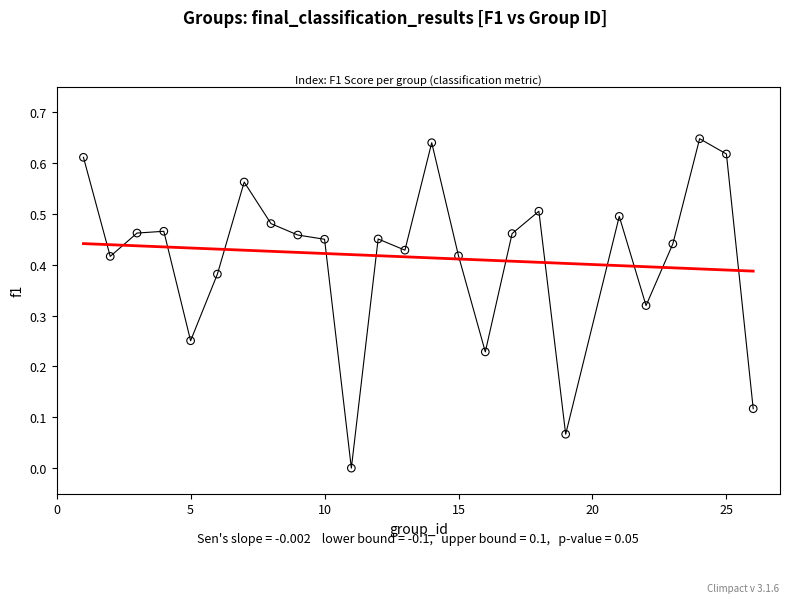

What is the range of X values (max minus min)?

25.0